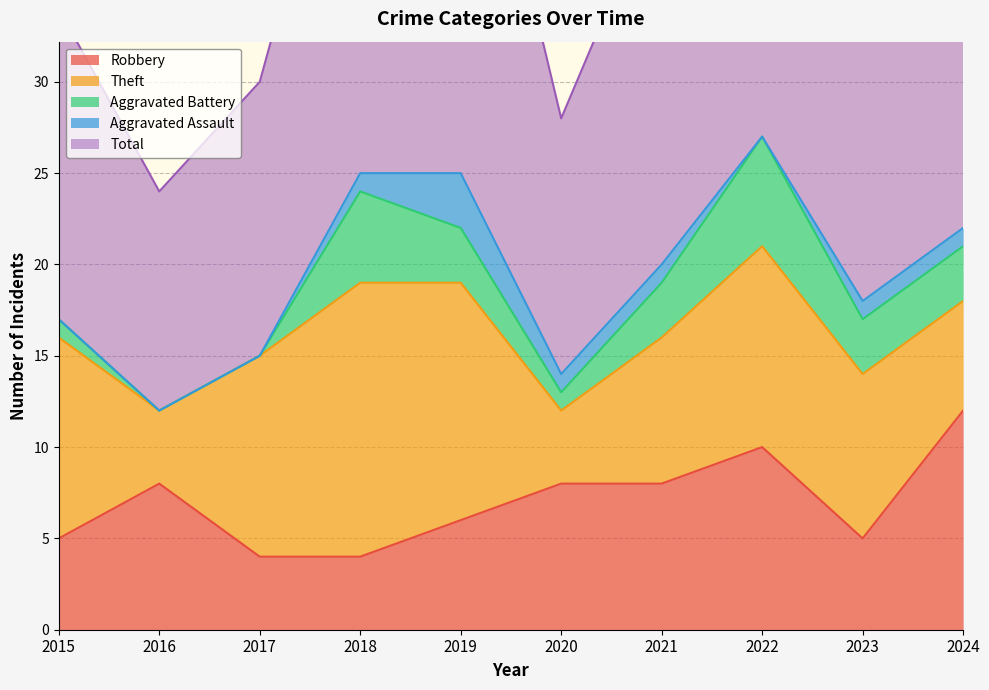

True or false: Total and Aggravated Assault intersect in this chart.

False